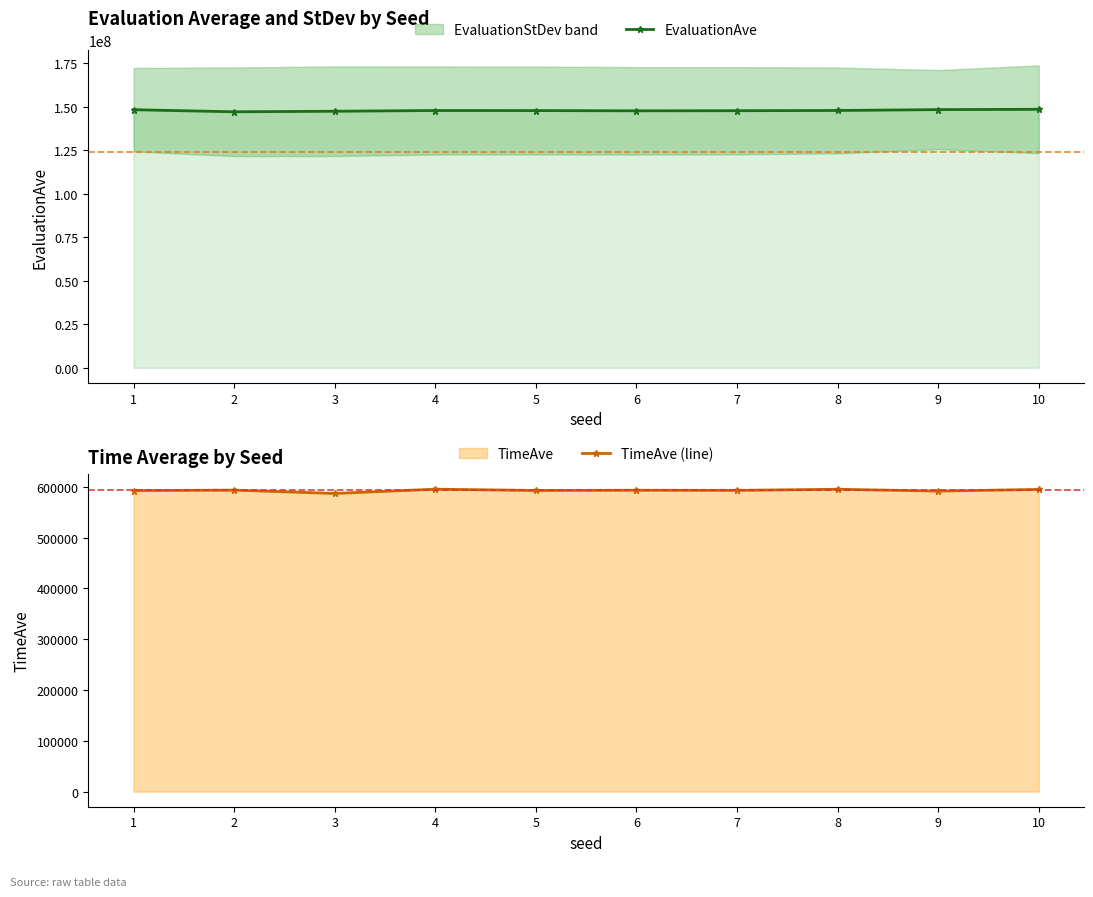

What is the minimum value shown in the chart?

587035.0